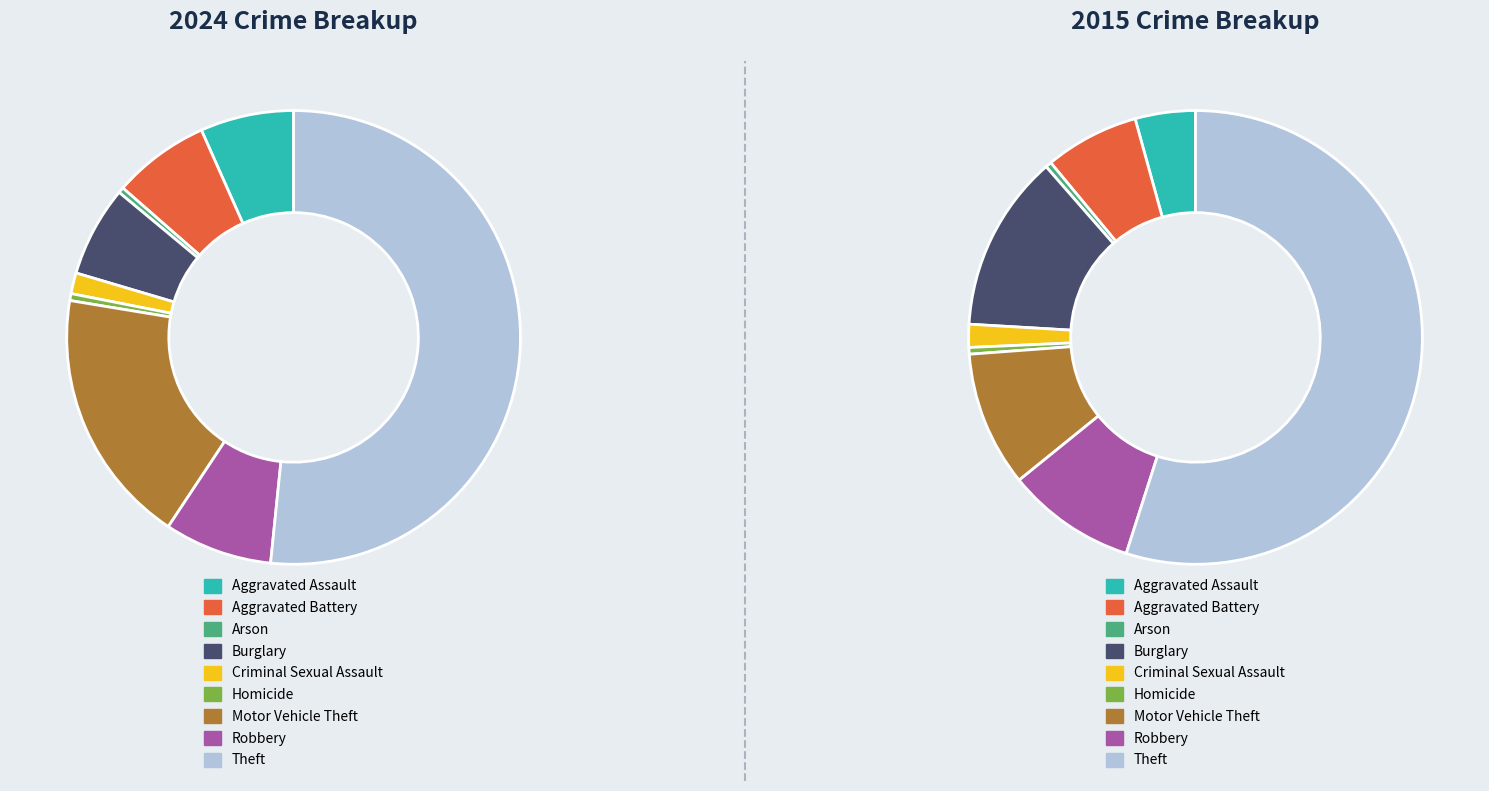

Count the number of slices in the pie.

9